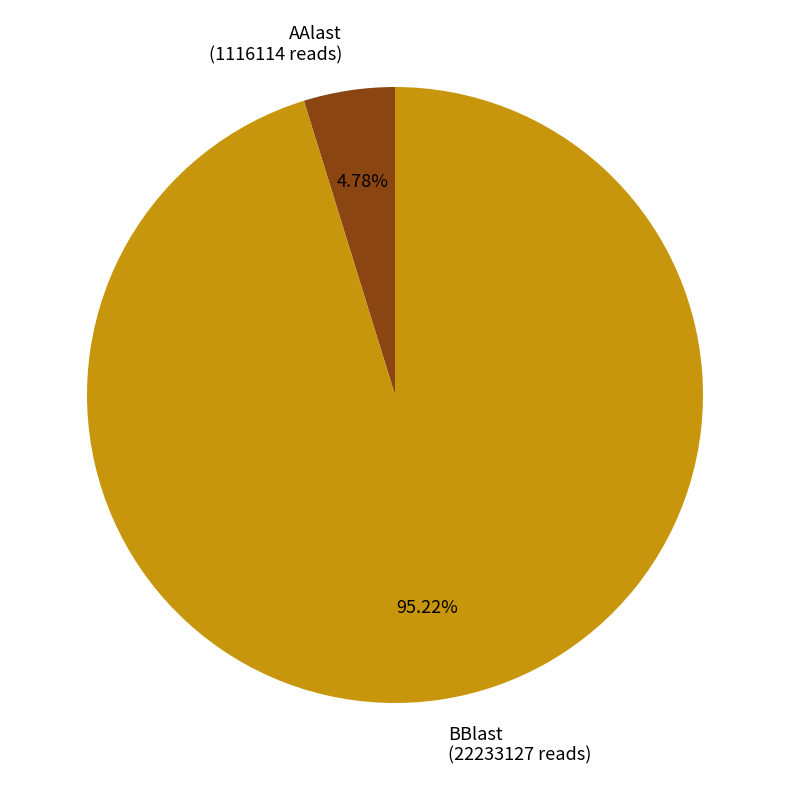

How much of the chart is everything except BBlast?

4.8%